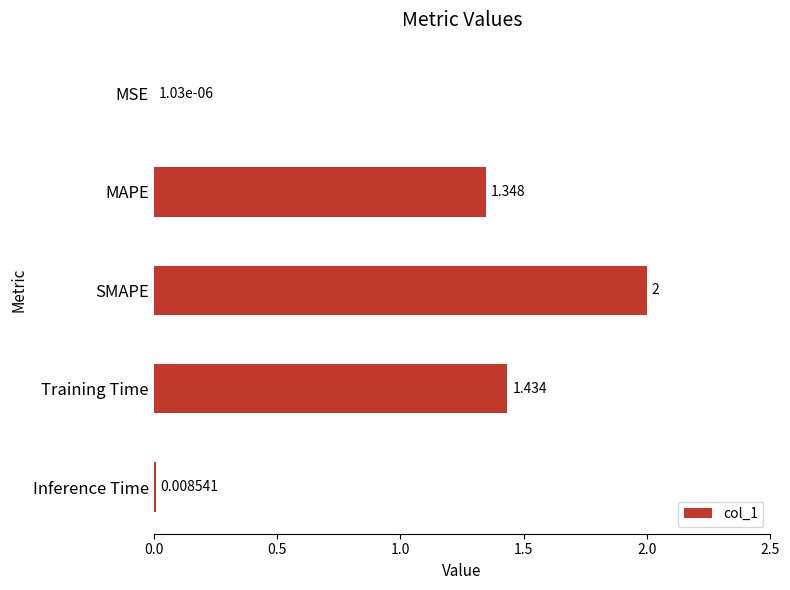

How many categories are shown in the chart?

5